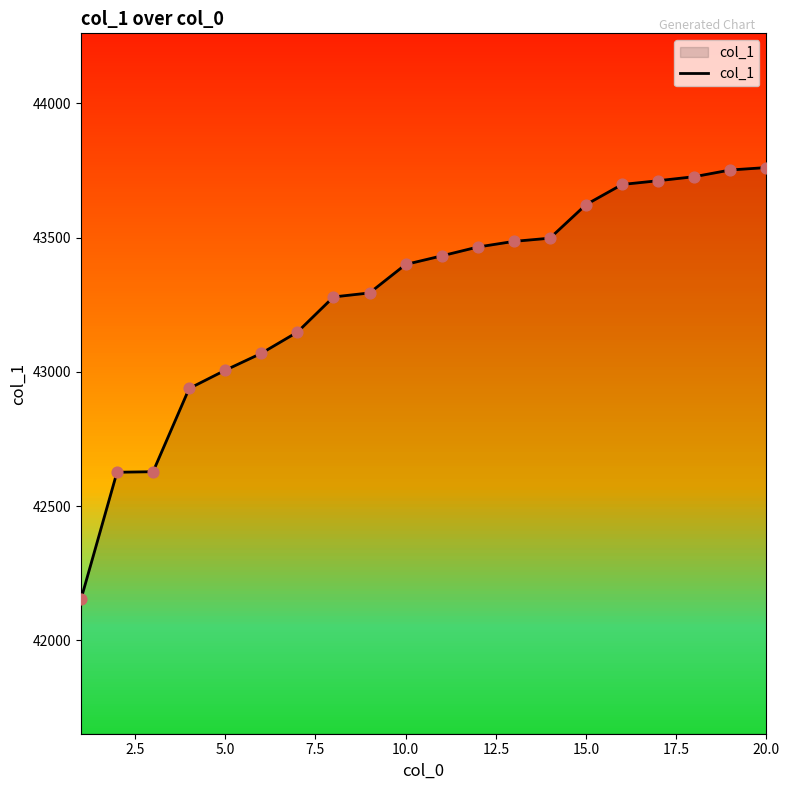

What is the minimum value shown in the chart?

42152